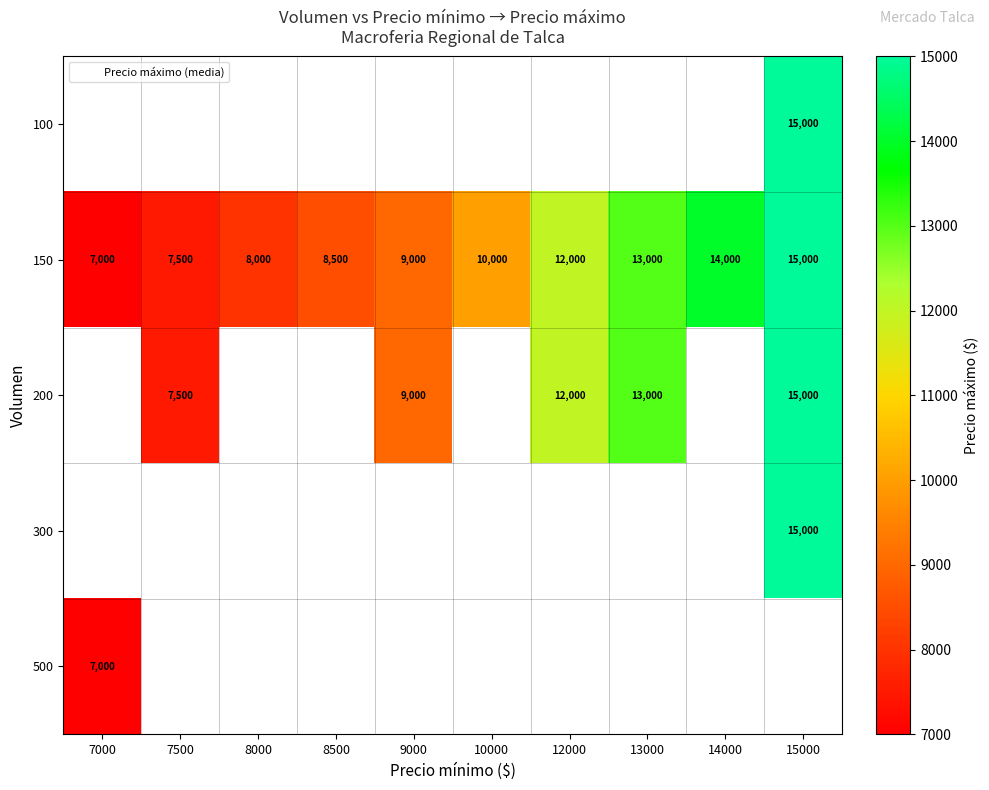

Which series has the widest spread of values?

150